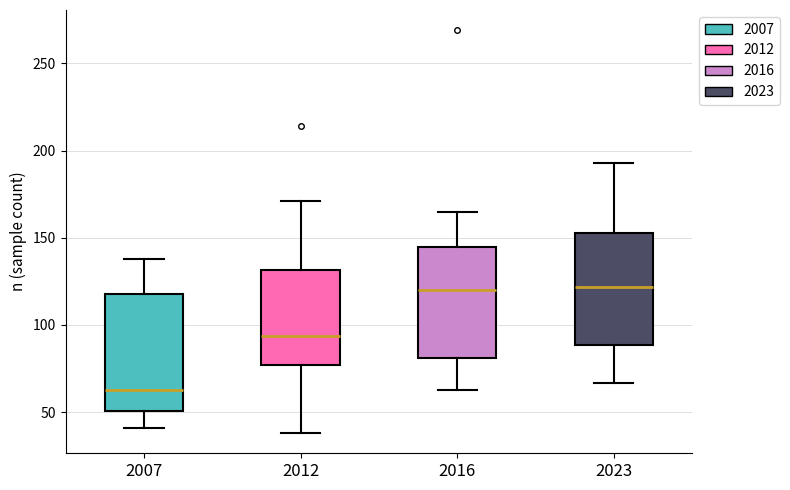

Which box's median line is the lowest?

2007